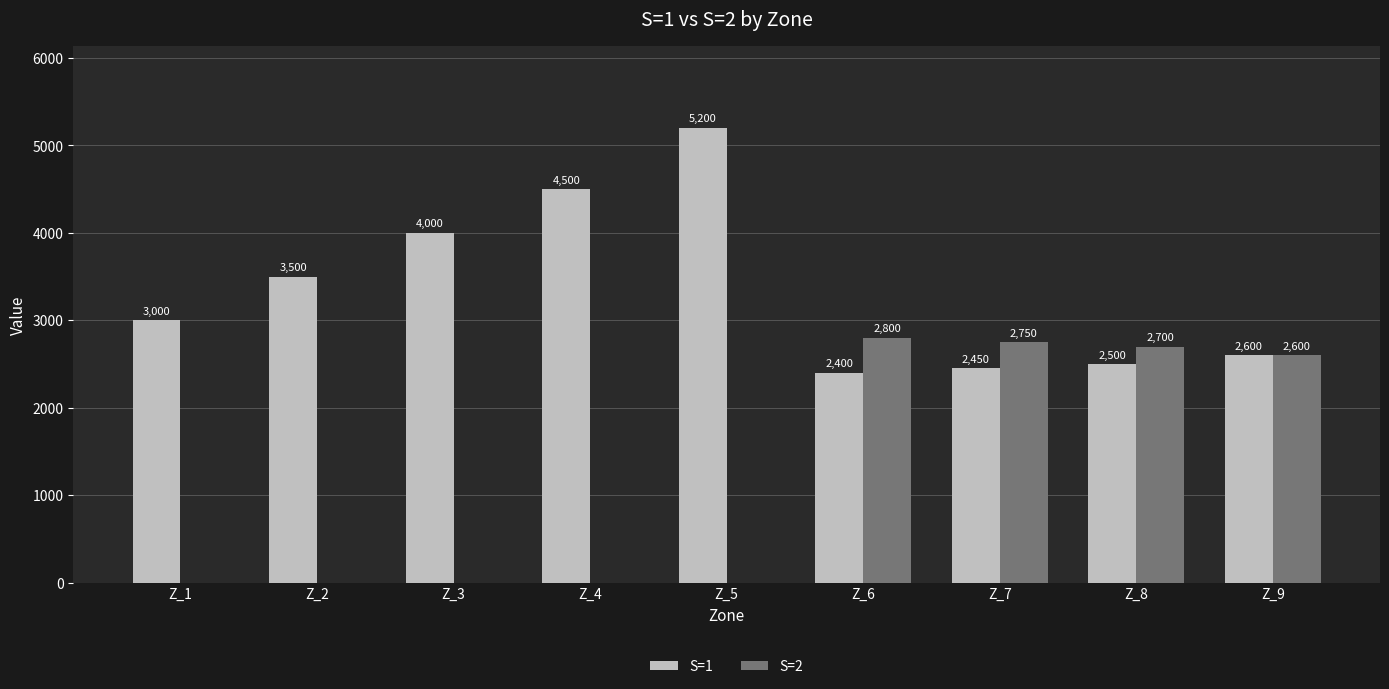

What is the sum of the S=1 values at Z_1 and Z_8?

5500